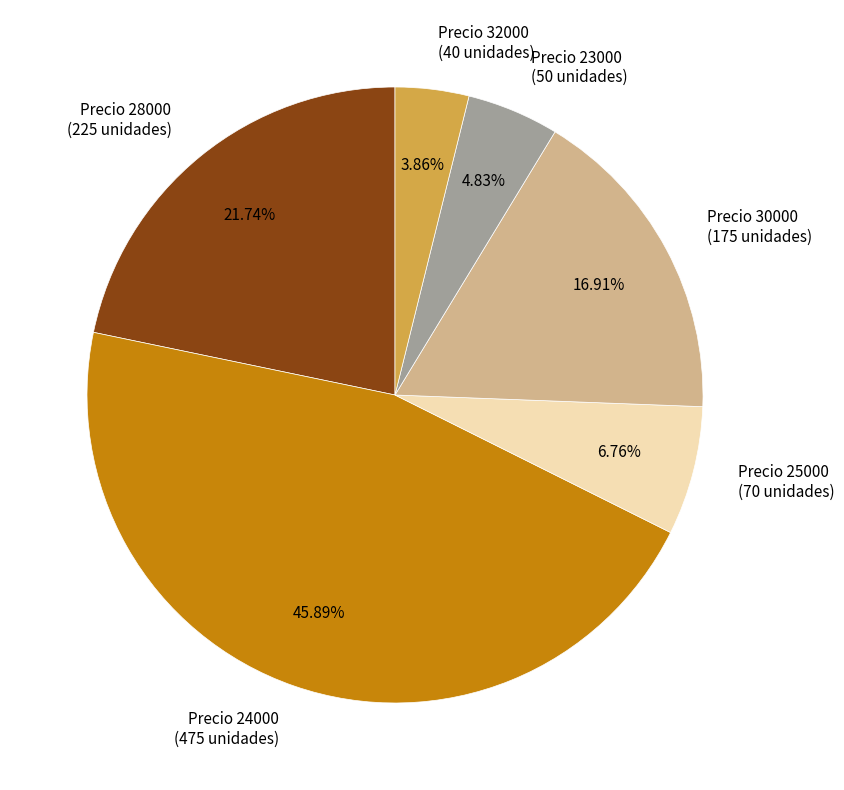

Is there a majority slice in this chart?

No